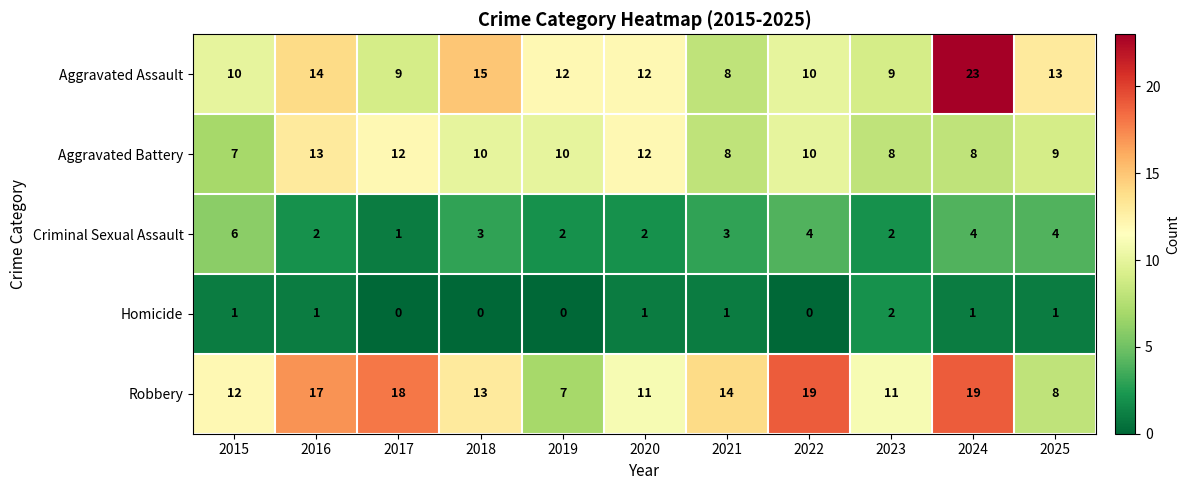

Which series has the largest total across all categories?

Robbery